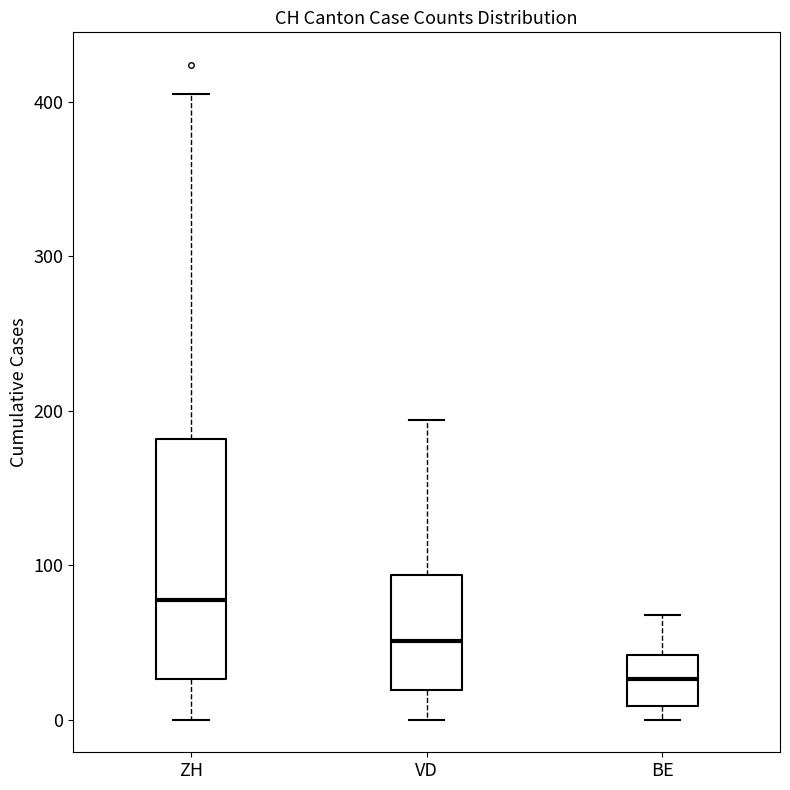

Reading left to right, transcribe this box plot: for each box, give where its median line is, the range the box spans, and where its two whiskers end, as read against the y-axis. The values are not printed on the chart, so give them approximately, as read against the axis.

ZH: median 80, box 30 to 180, whiskers 0 to 410
VD: median 50, box 20 to 90, whiskers 0 to 190
BE: median 30, box 10 to 40, whiskers 0 to 70